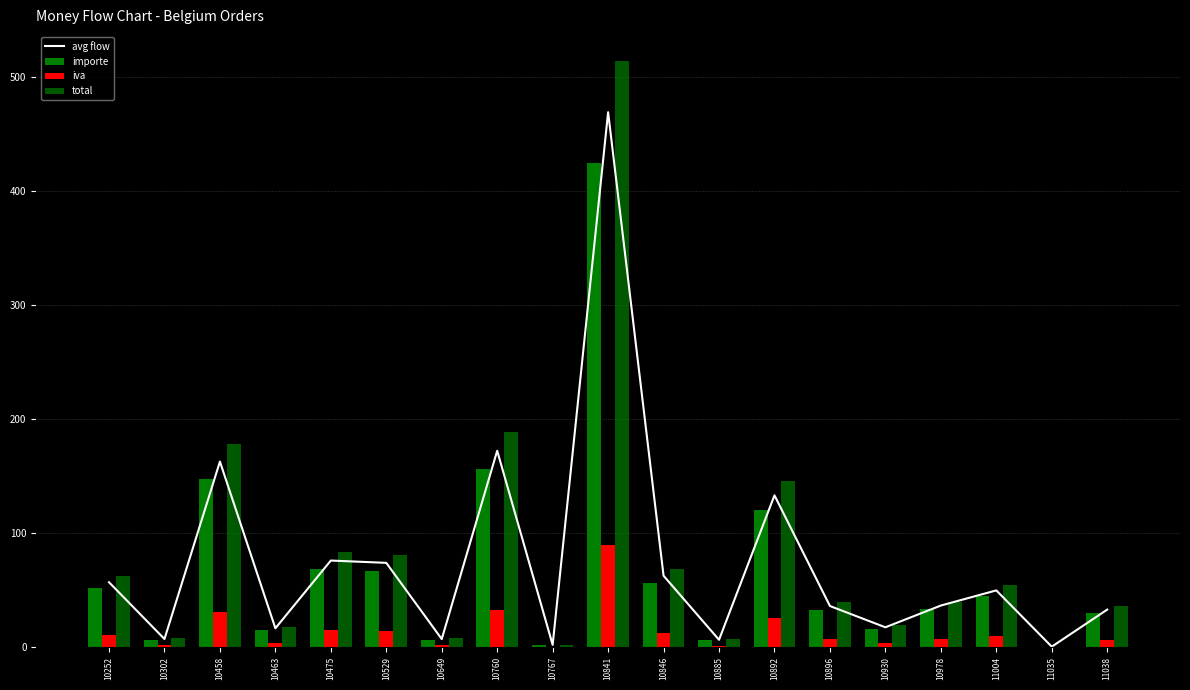

Reading left to right, what are all the values shown in this chart?

avg flow: 56.7	6.9	162.5	16.3	75.7	73.7	6.8	172.0	1.8	468.9	62.4	6.2	132.9	35.9	17.2	36.3	49.5	0.2	32.7
importe: 51.3	6.3	147.1	14.8	68.5	66.7	6.2	155.6	1.6	424.3	56.5	5.6	120.3	32.5	15.6	32.8	44.8	0.2	29.6
iva: 10.8	1.3	30.9	3.1	14.4	14.0	1.3	32.7	0.3	89.1	11.9	1.2	25.3	6.8	3.3	6.9	9.4	0.0	6.2
total: 62.1	7.6	177.9	17.9	82.9	80.7	7.5	188.3	1.9	513.4	68.3	6.8	145.5	39.3	18.8	39.7	54.3	0.2	35.8